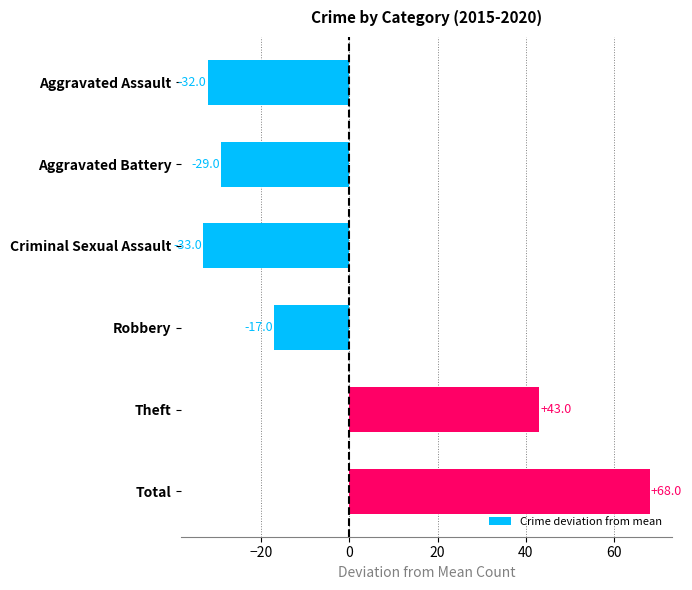

At which label is the value closest to 17?

Theft